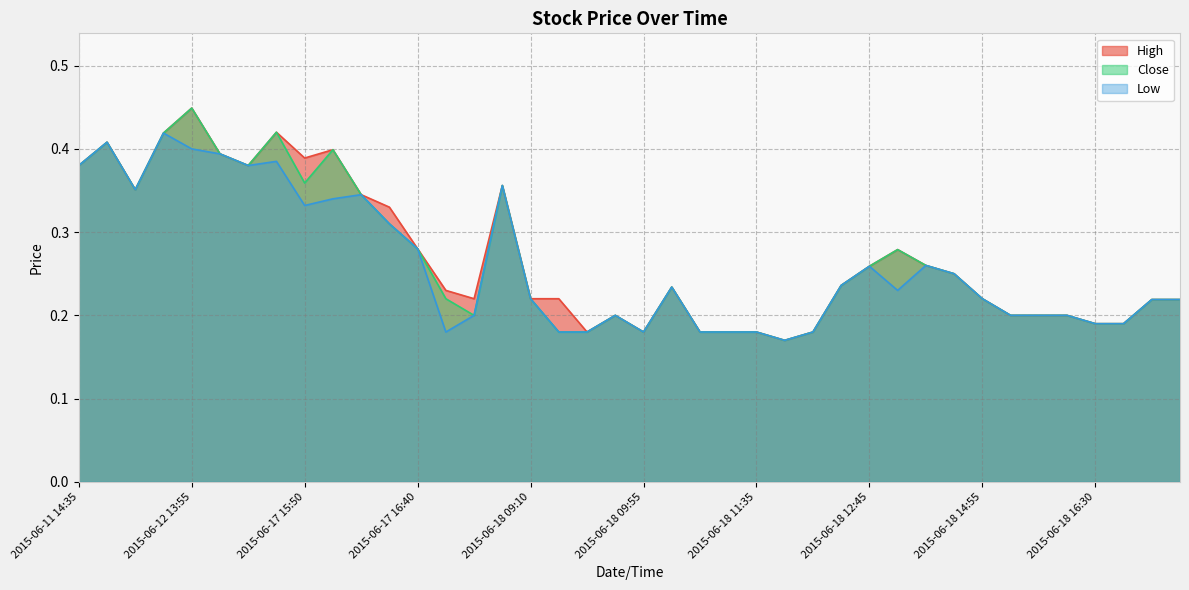

Which category has the highest value in the High series?

2015-06-12 13:55